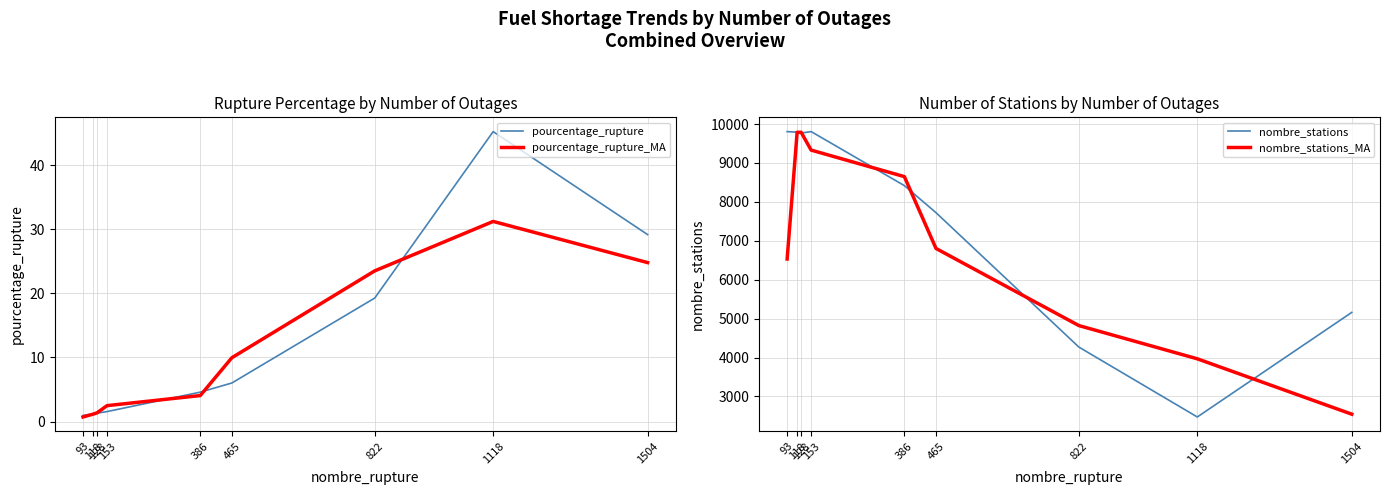

At which category is the sum across all series the highest?

118